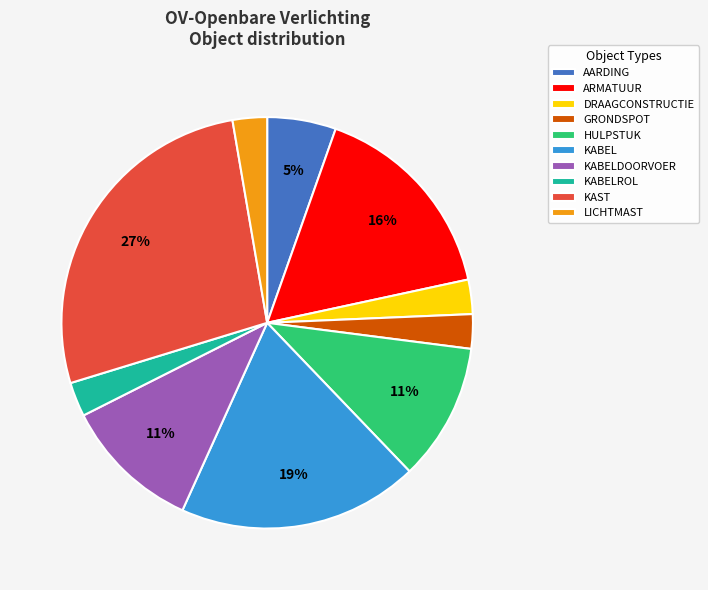

Does any single category account for the majority?

No